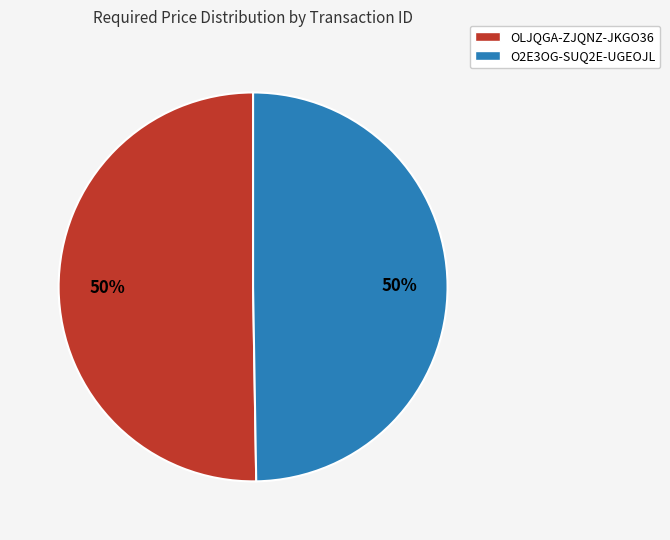

What is the ratio of the value at O2E3OG-SUQ2E-UGEOJL to the value at OLJQGA-ZJQNZ-JKGO36?

1.0